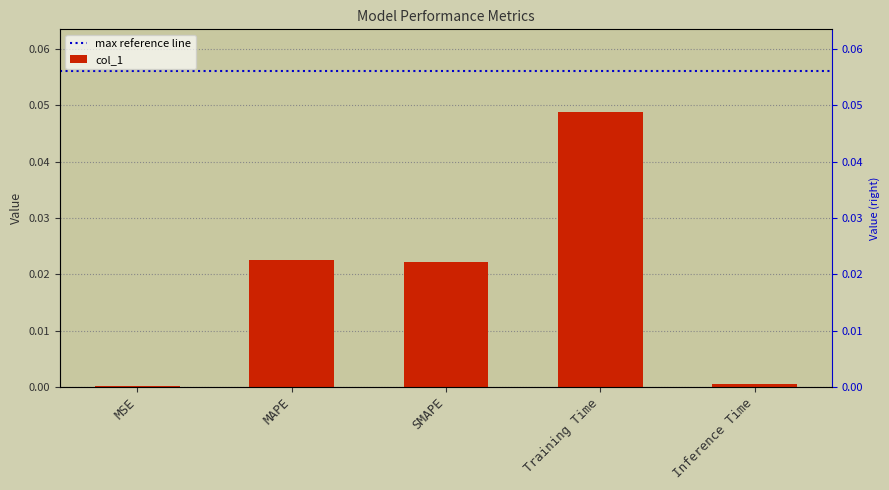

What is the label of the 4th bar from the left?

Training Time